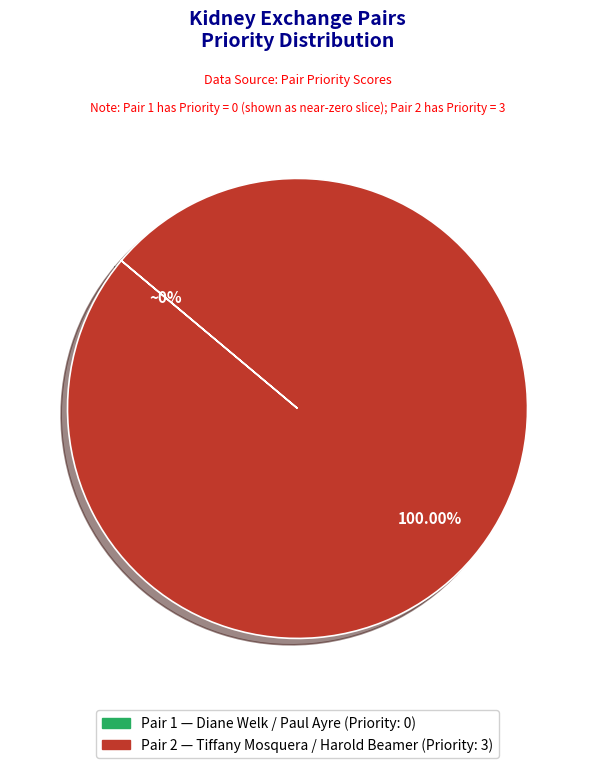

Is there a majority slice in this chart?

Yes